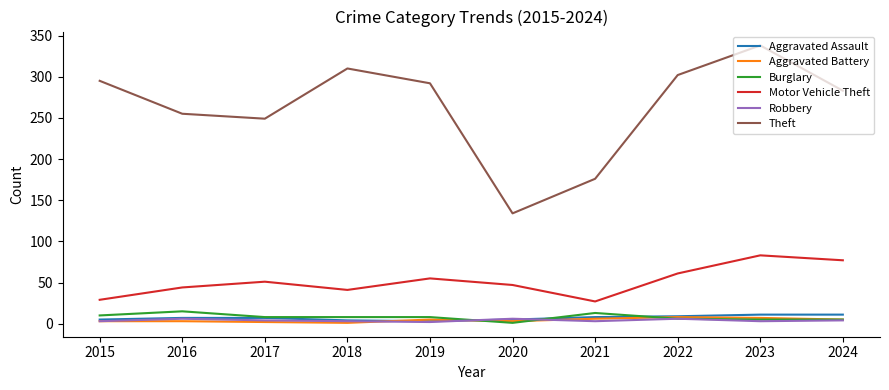

The value of Aggravated Battery at 2017 is 2. True or false?

True